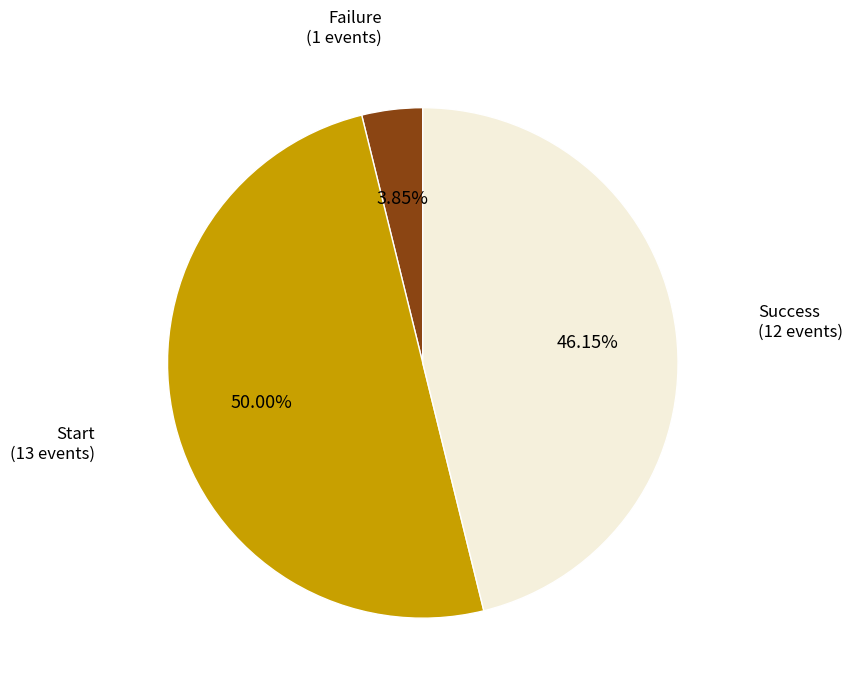

Is Success the majority of the pie?

No